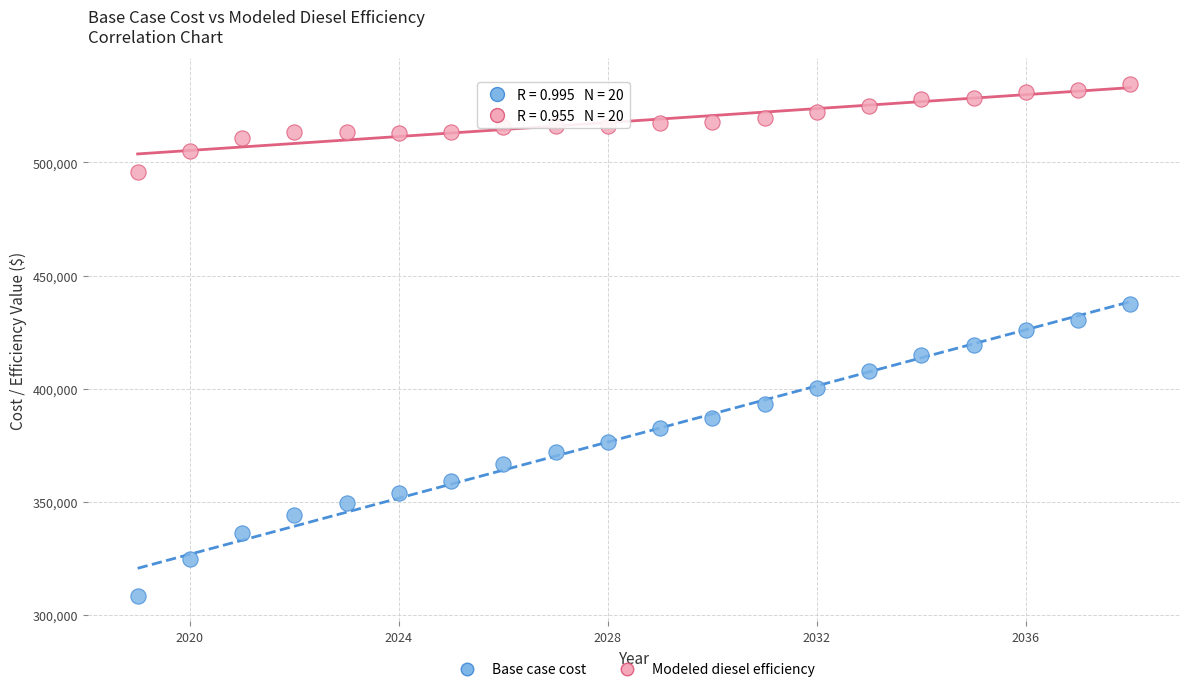

Across all data points, what is the range of X values (max minus min)?

19.0